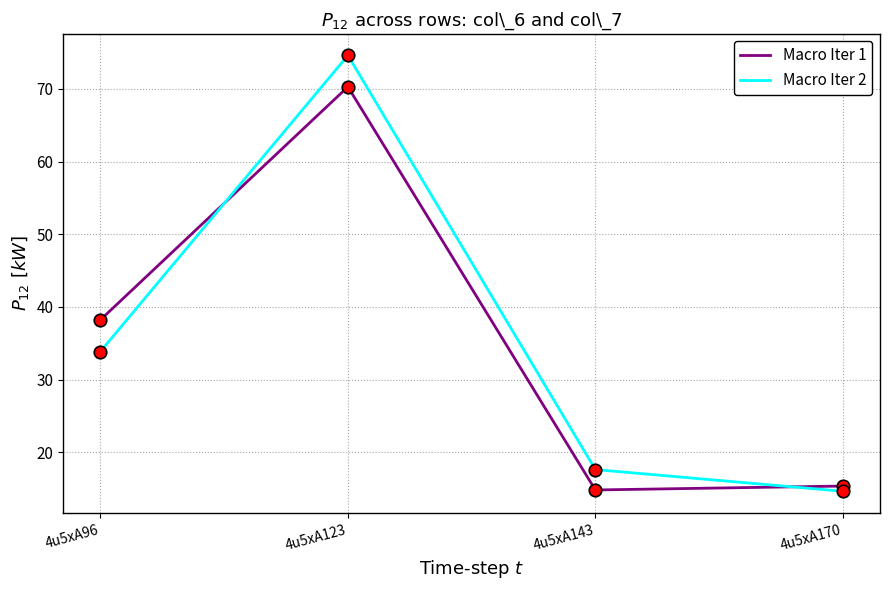

How many times do Macro Iter 1 and Macro Iter 2 cross each other?

2